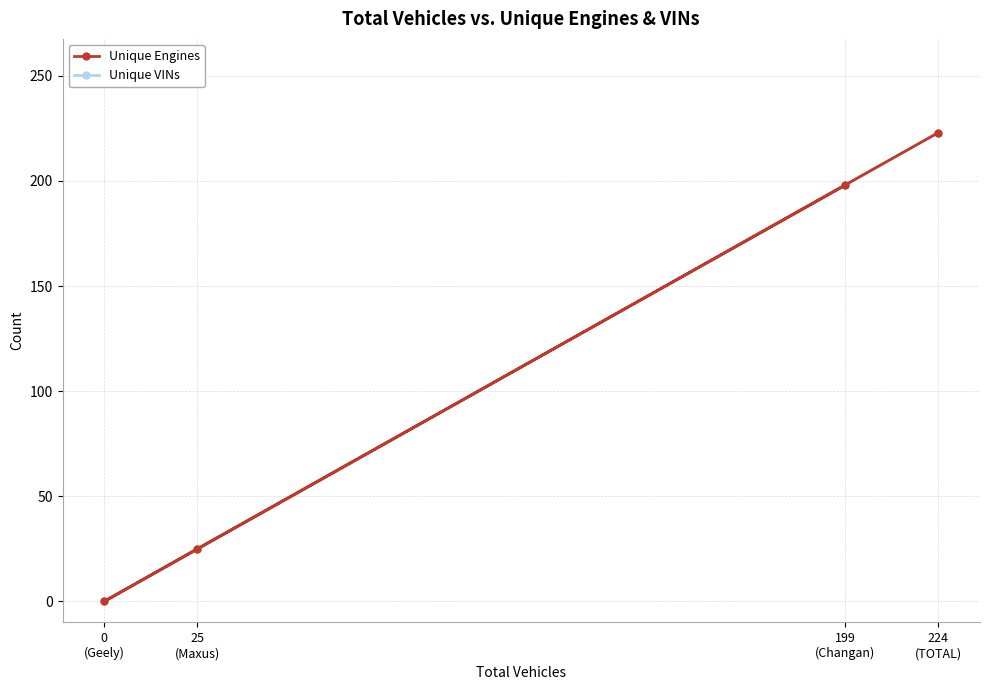

At which label is Unique Engines closest to 111?

25
(Maxus)